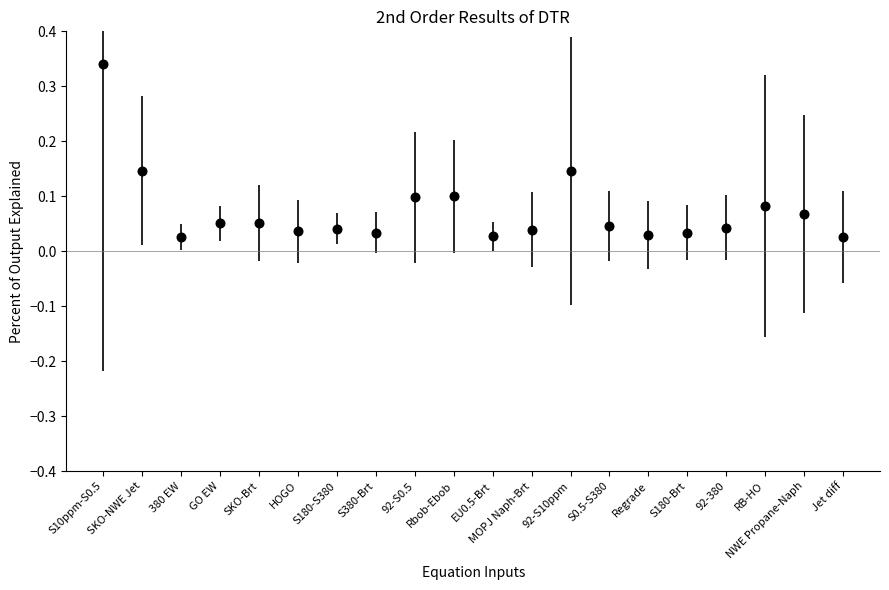

What is the sum of all values?

1.5